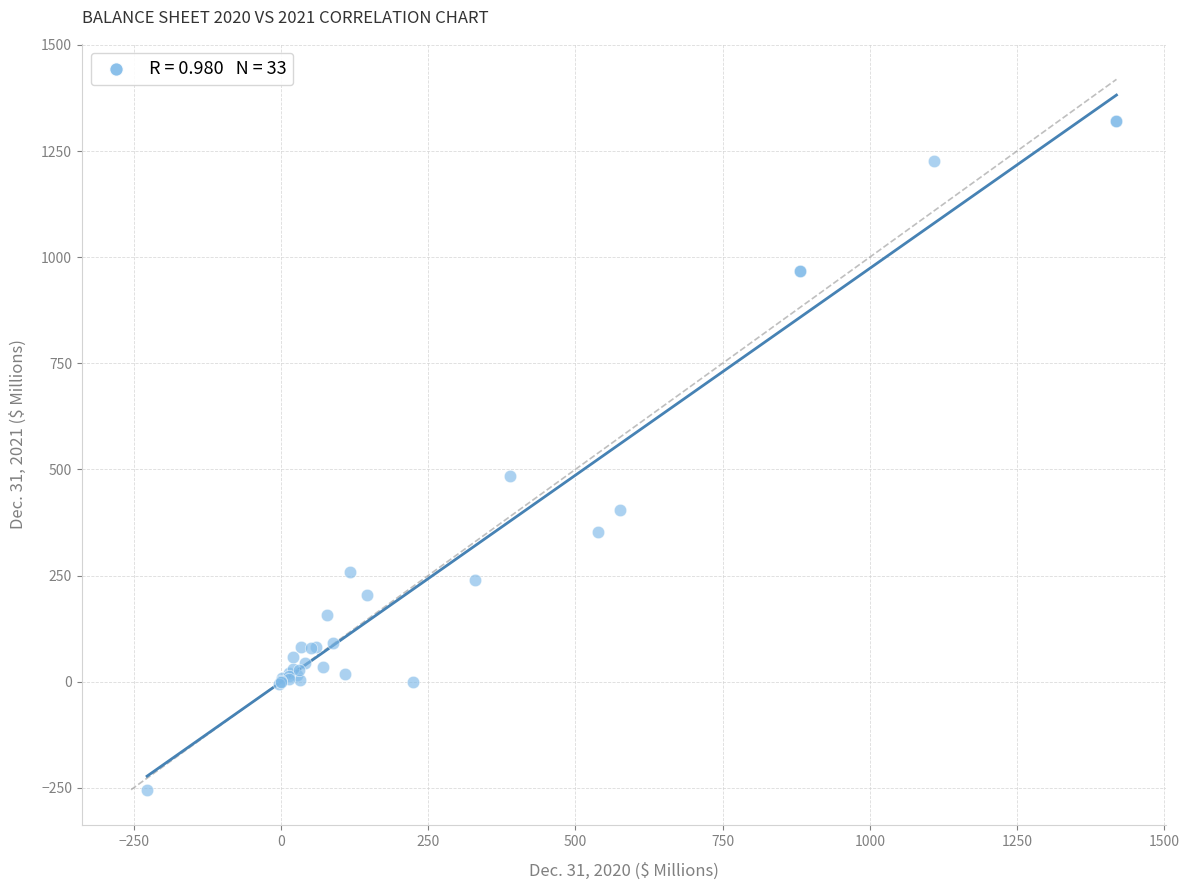

What Y value in the scatter plot is closest to 533?

484.8